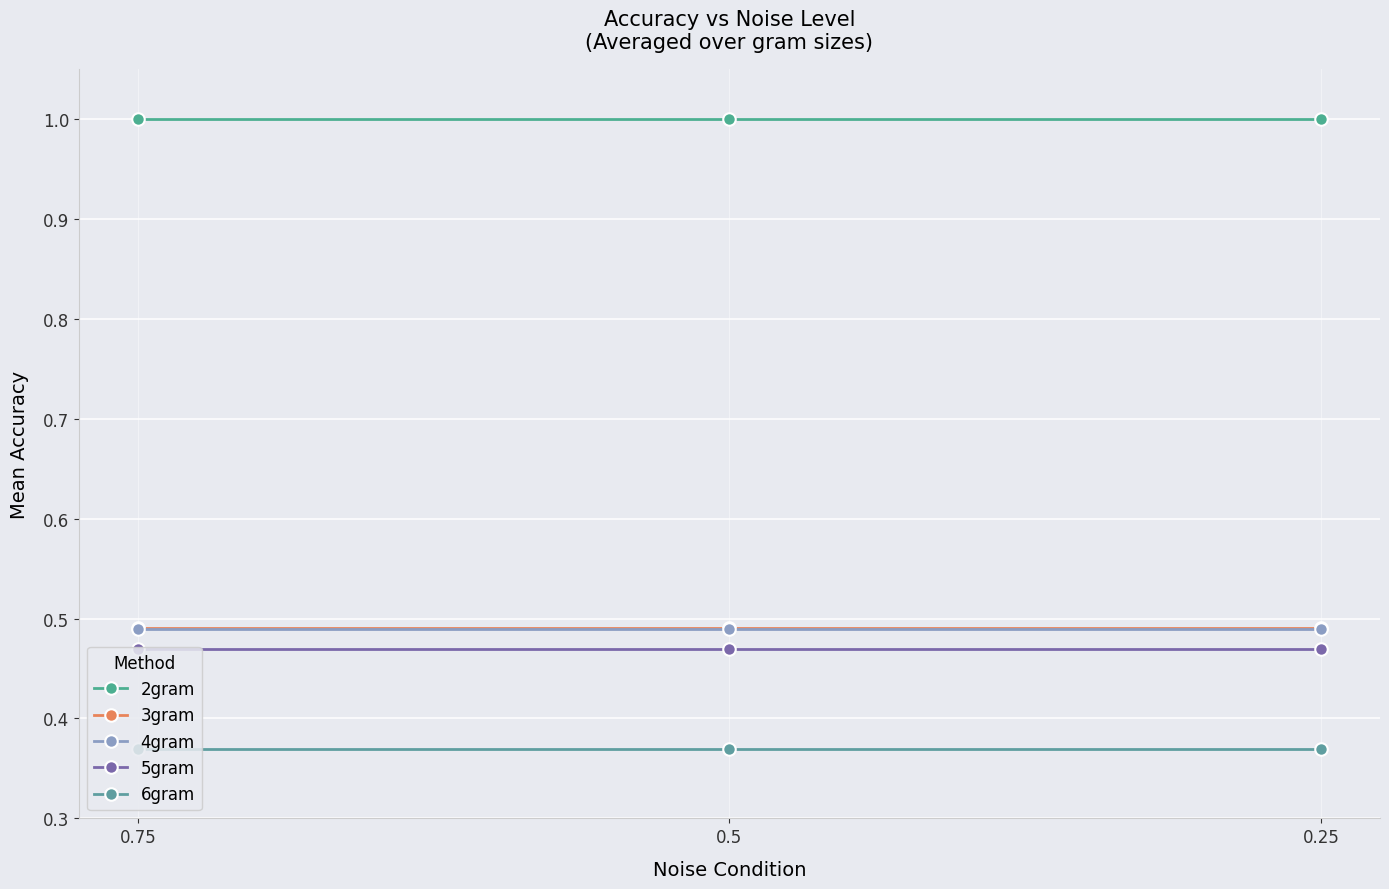

Which series has the largest range (max minus min)?

2gram